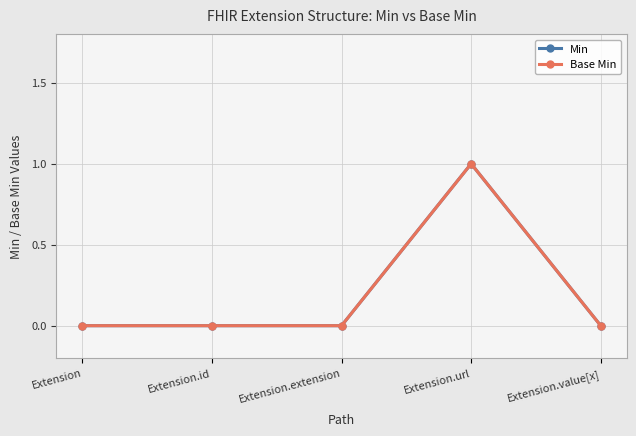

Which category has the lowest value across all series?

Extension